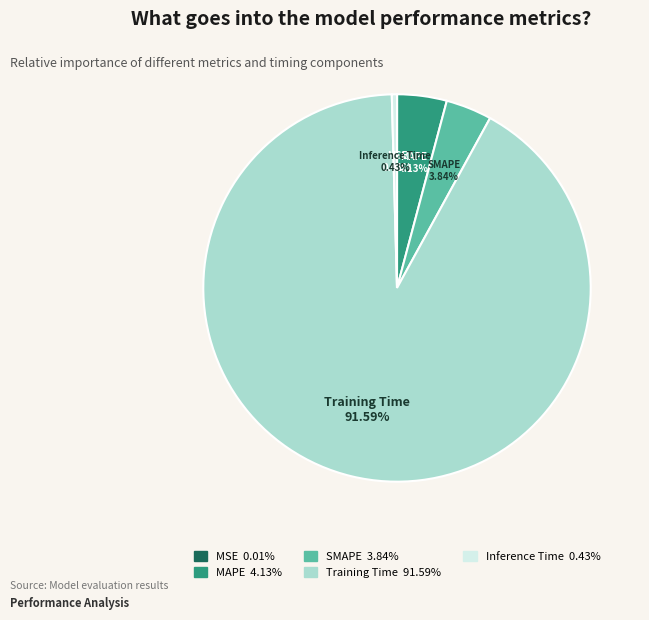

To the nearest percent, what percentage of the pie is Training Time?

92%